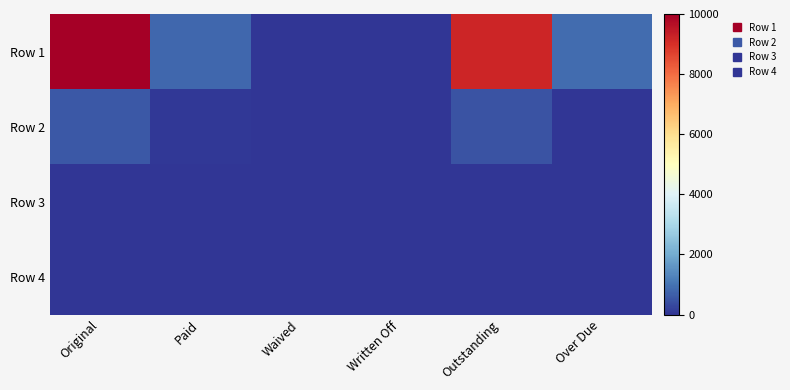

Reading right to left, list all the values displayed in this chart.

Row 1: Over Due=867.6	Outstanding=9186.5	Written Off=0.0	Waived=0.0	Paid=813.5	Original=10000.0
Row 2: Over Due=20.9	Outstanding=490.1	Written Off=0.0	Waived=0.0	Paid=75.0	Original=565.1
Row 3: Over Due=0.0	Outstanding=0.0	Written Off=0.0	Waived=0.0	Paid=0.0	Original=0.0
Row 4: Over Due=0.0	Outstanding=0.0	Written Off=0.0	Waived=0.0	Paid=0.0	Original=0.0